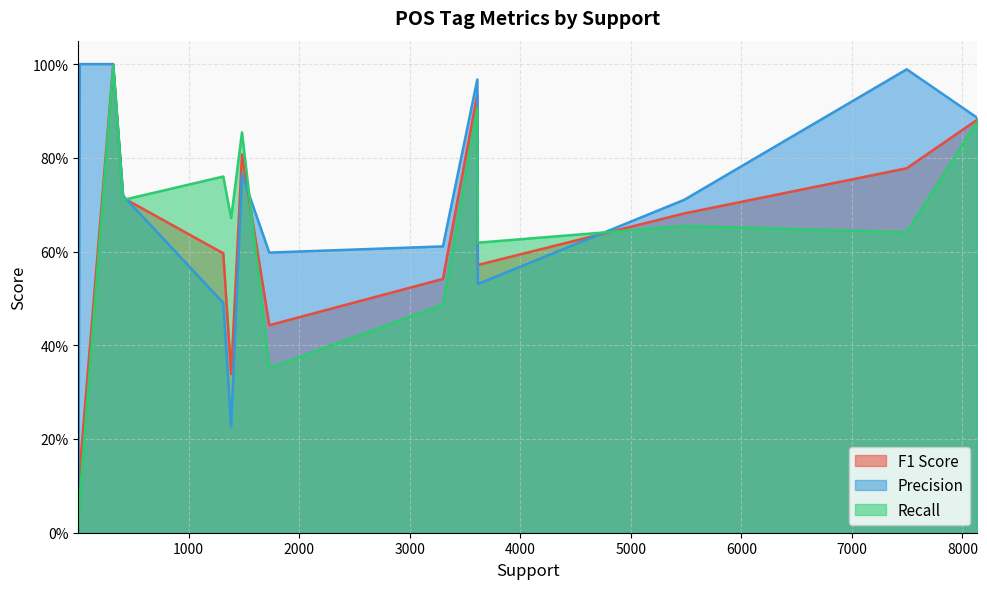

What are all the series names shown in the legend?

F1 Score, Precision, Recall